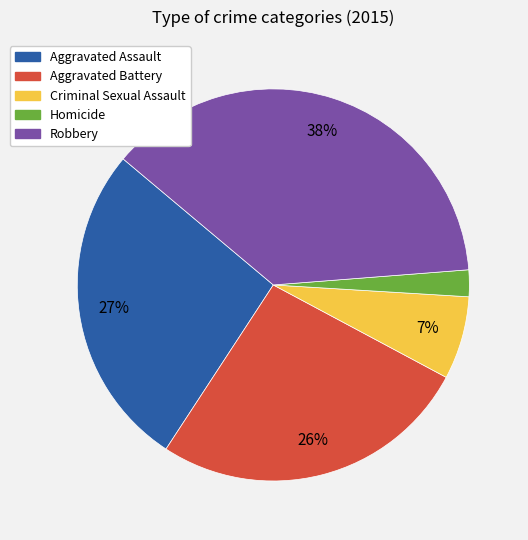

What percentage is the Robbery slice, to the nearest percent?

38%